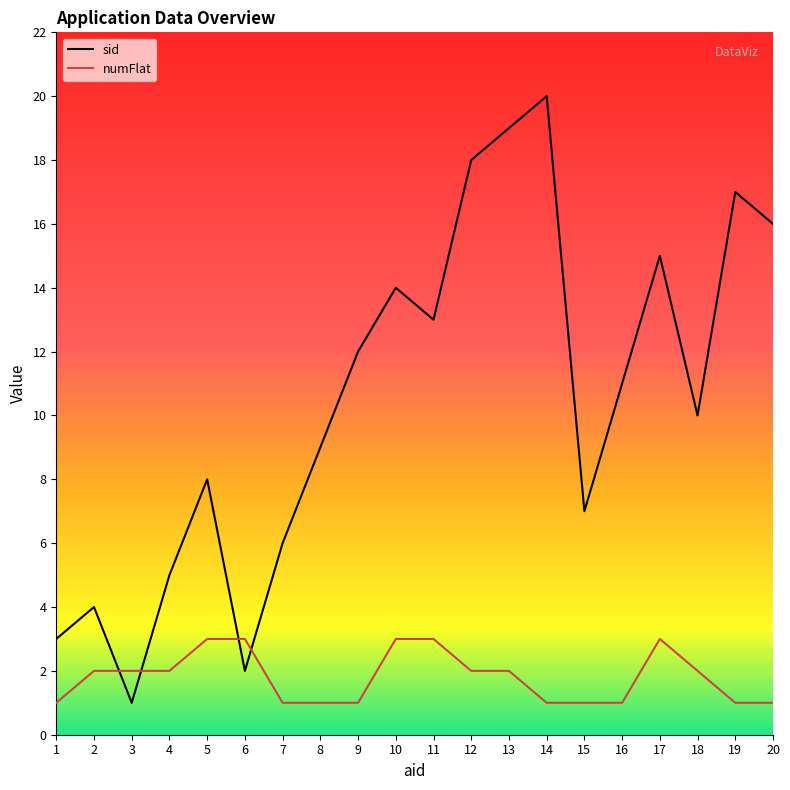

Reading left to right, extract all data points from this chart.

sid: 1=3	2=4	3=1	4=5	5=8	6=2	7=6	8=9	9=12	10=14	11=13	12=18	13=19	14=20	15=7	16=11	17=15	18=10	19=17	20=16
numFlat: 1=1	2=2	3=2	4=2	5=3	6=3	7=1	8=1	9=1	10=3	11=3	12=2	13=2	14=1	15=1	16=1	17=3	18=2	19=1	20=1